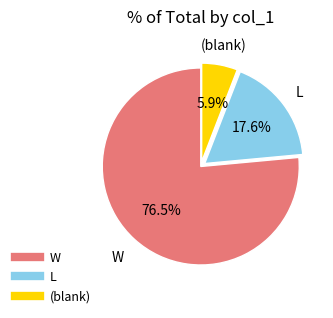

Does any single category account for the majority?

Yes